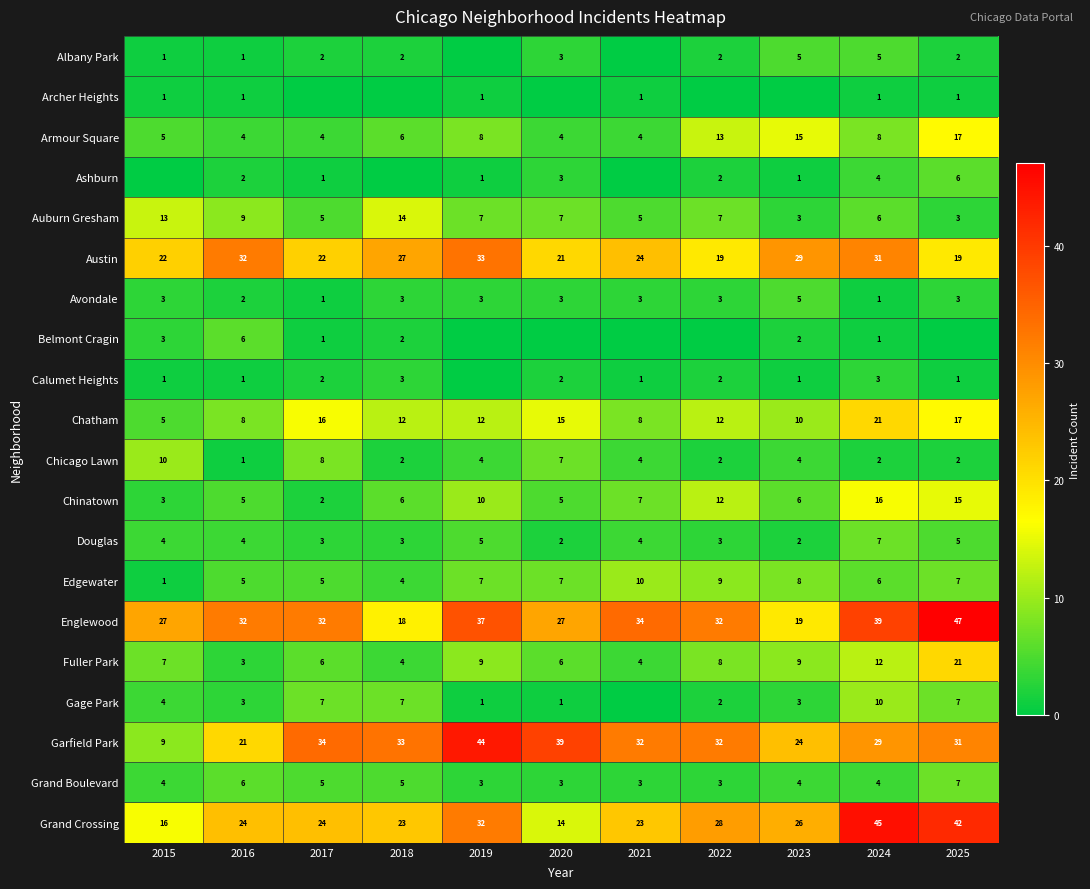

The Ashburn series shows 6 at 2025. True or false?

True